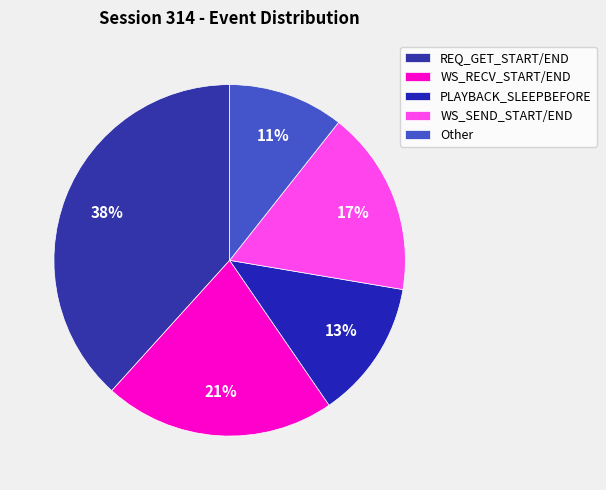

To the nearest percent, what is the difference between the REQ_GET_START/END and WS_RECV_START/END slice percentages?

17%